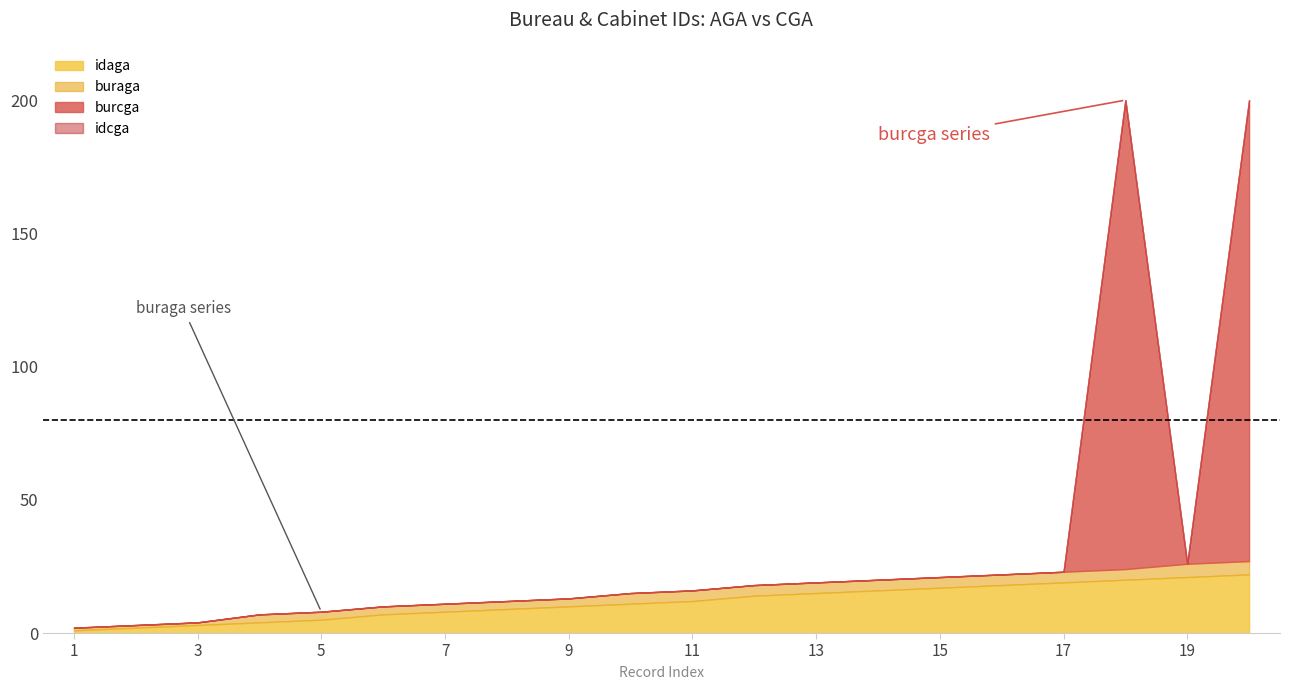

What is the maximum value for idaga?

22